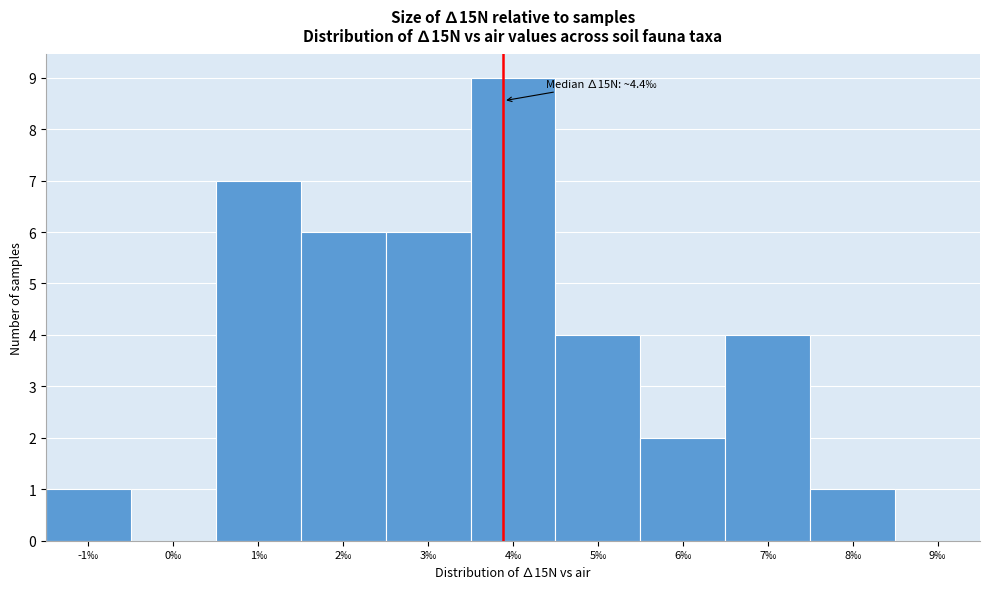

Reading right to left, extract all data points from this chart.

9‰=0	8‰=1	7‰=4	6‰=2	5‰=4	4‰=9	3‰=6	2‰=6	1‰=7	0‰=0	-1‰=1